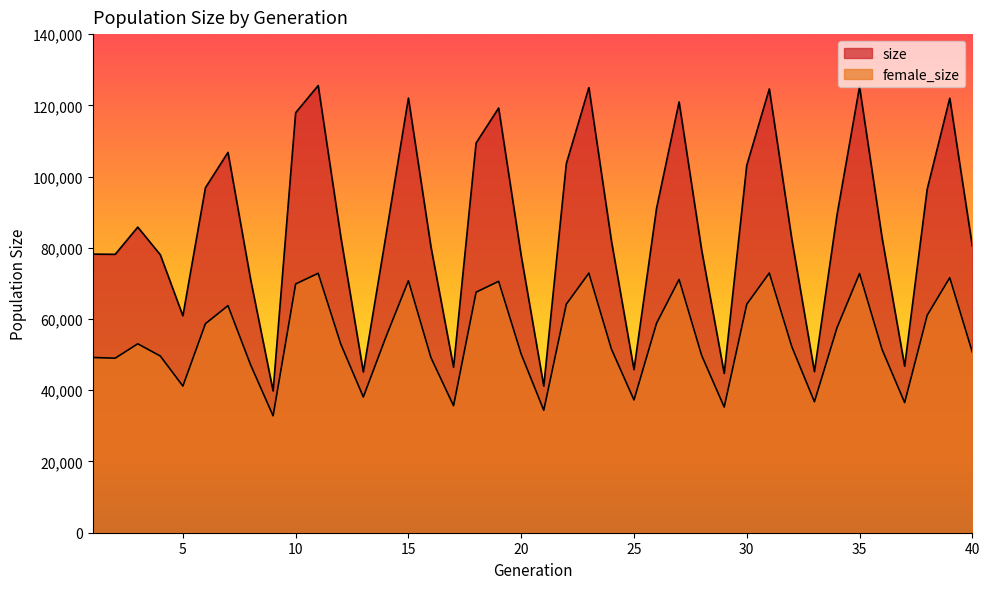

At which label is size closest to 82681?

36